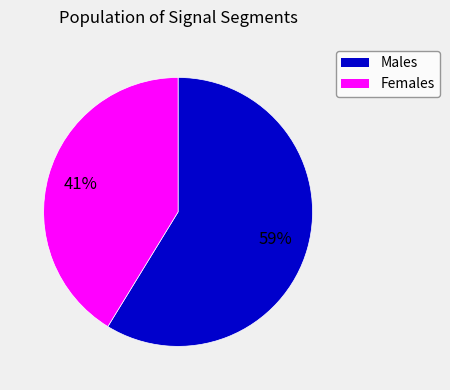

Is there a majority slice in this chart?

Yes